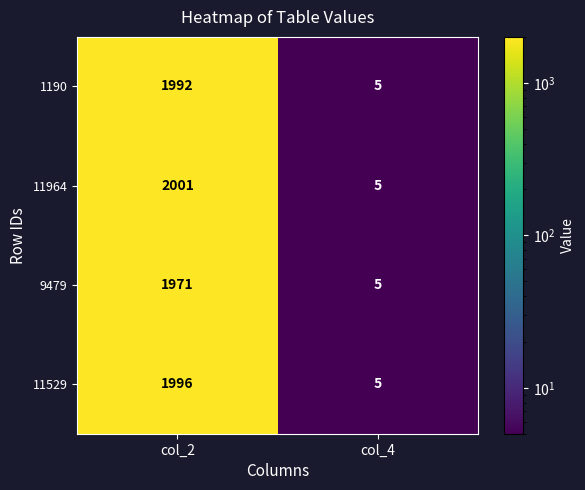

What value does the 9479 series have at col_2?

1971